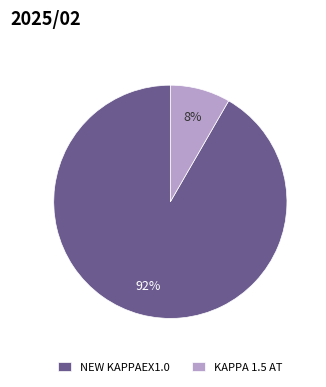

To the nearest percent, what portion does NEW KAPPAEX1.0 represent?

92%